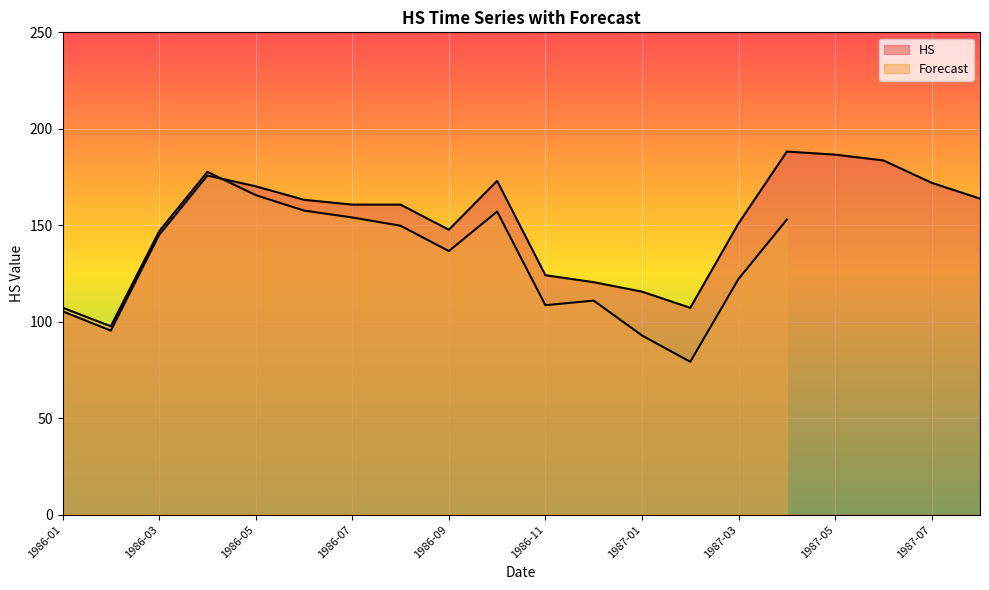

How many interior local valleys (lower than both neighbors) does the data have?

3